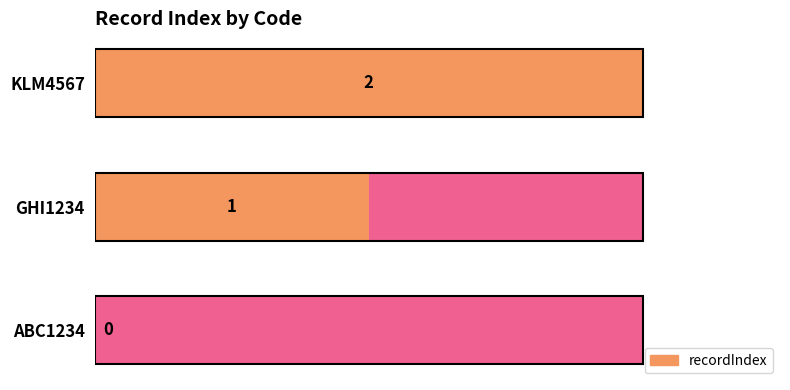

Count the values in the range 0 to 2.

3